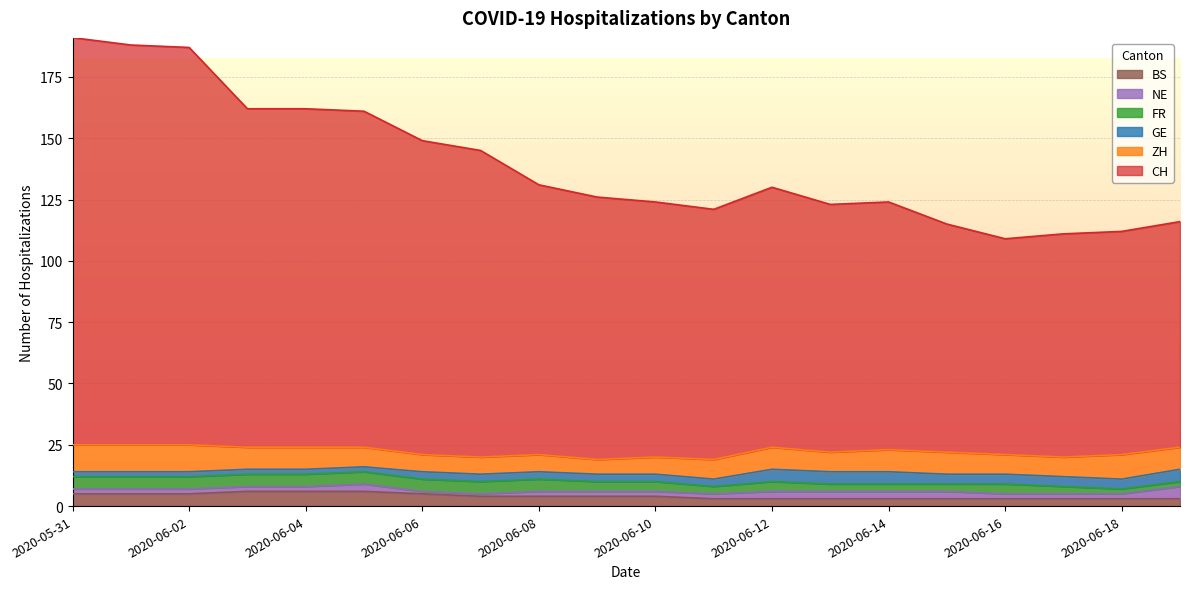

What is the value of the BS point at the 2nd from the left?

5